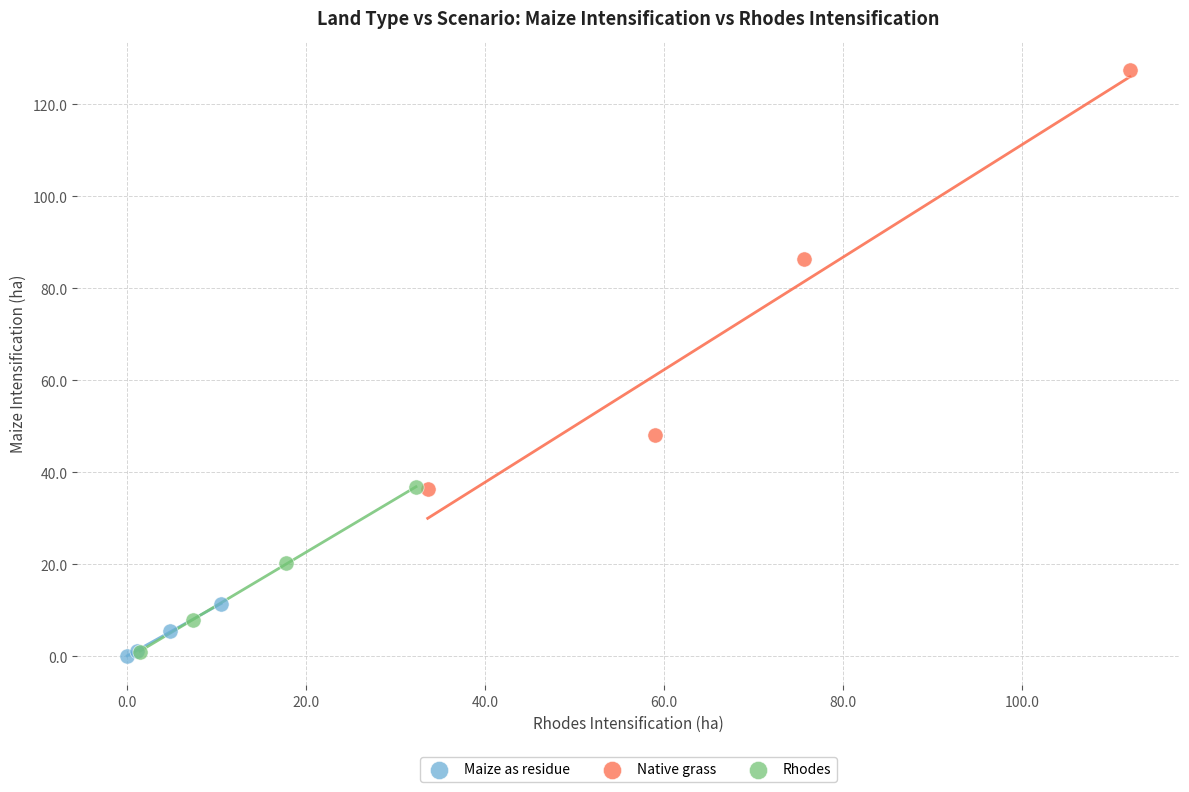

Which series contains the highest Y value?

Native grass